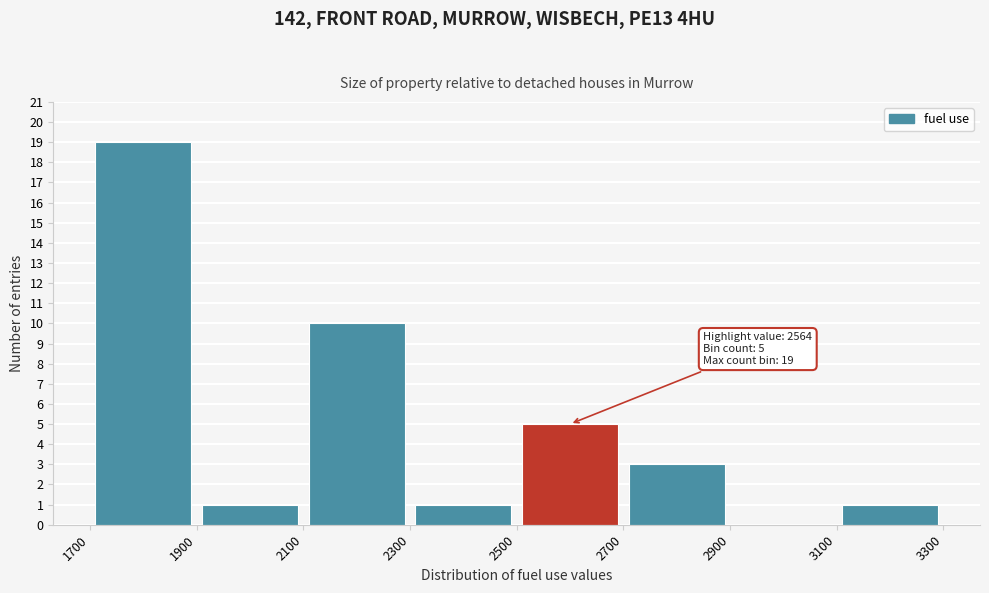

Which range on the x-axis has the tallest bar?

1700 to 1900